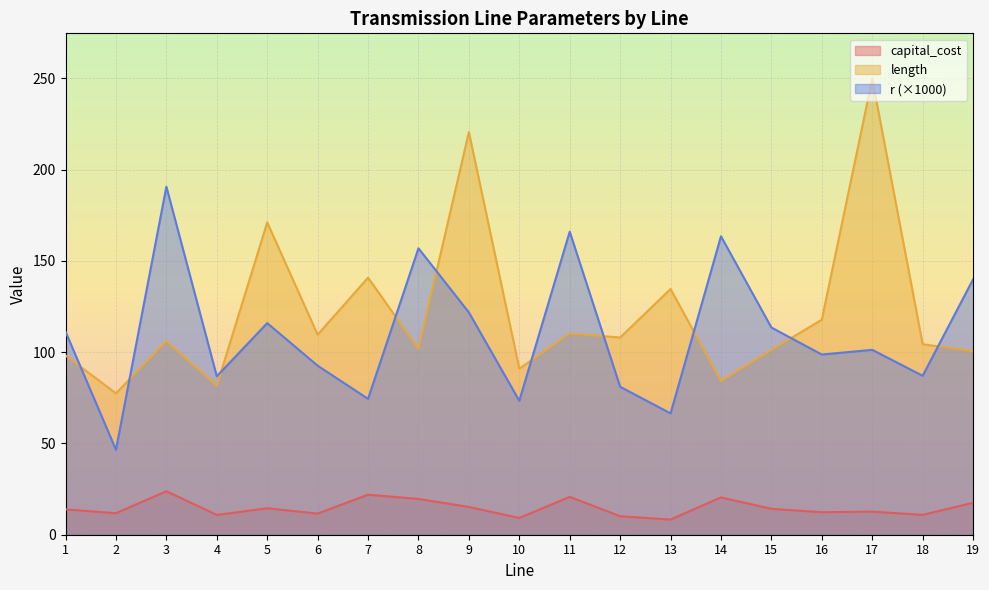

Which series has the largest range (max minus min)?

length